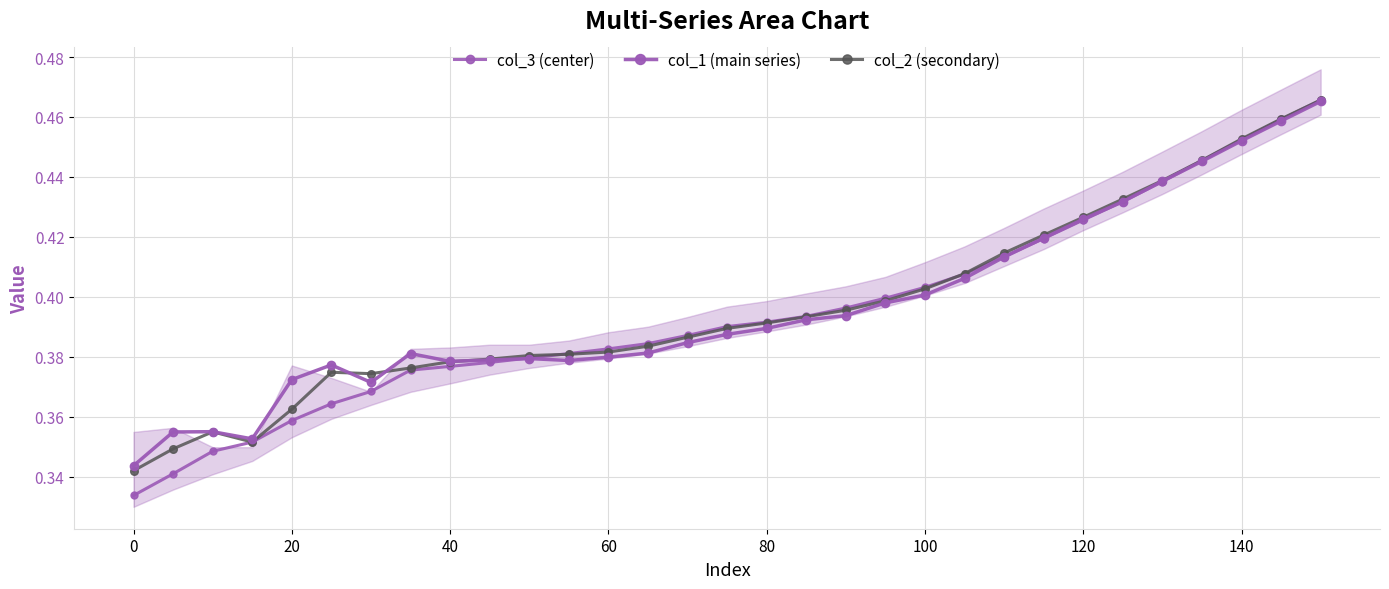

What is the greatest value displayed?

0.5